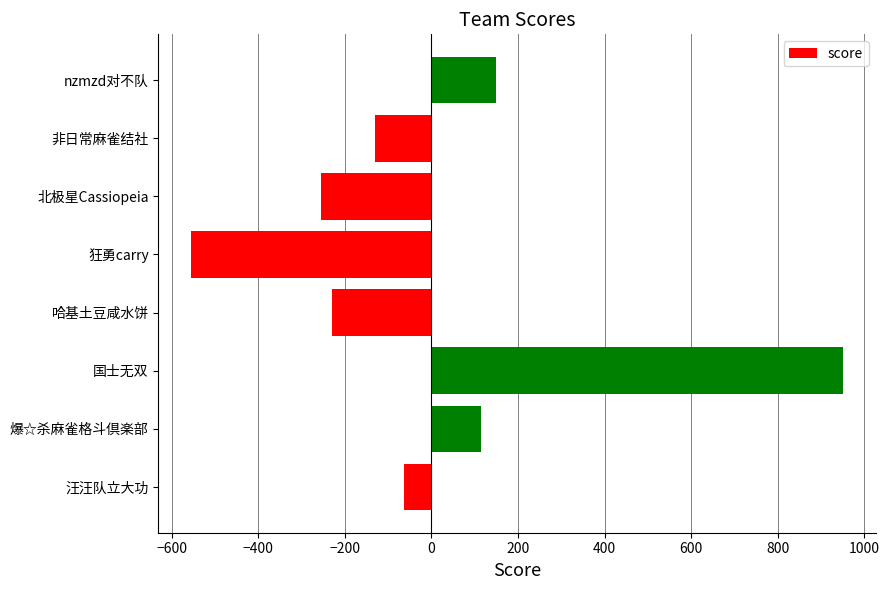

Reading bottom to top, what are all the values shown in this chart?

-63.4	114.6	951.3	-229.7	-555.3	-254.6	-131.1	148.2